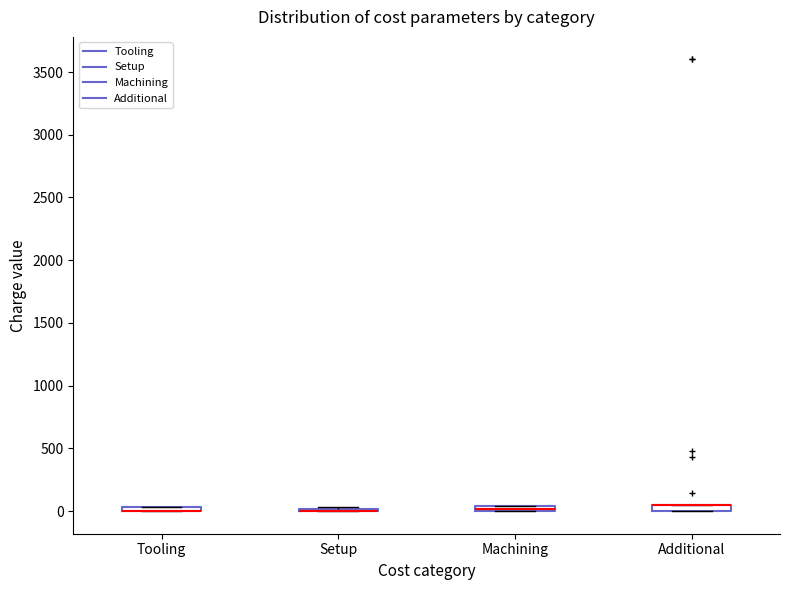

Where is the upper edge of the box for Additional on the y-axis? The values are not printed on the chart, so give them approximately, as read against the axis.

50